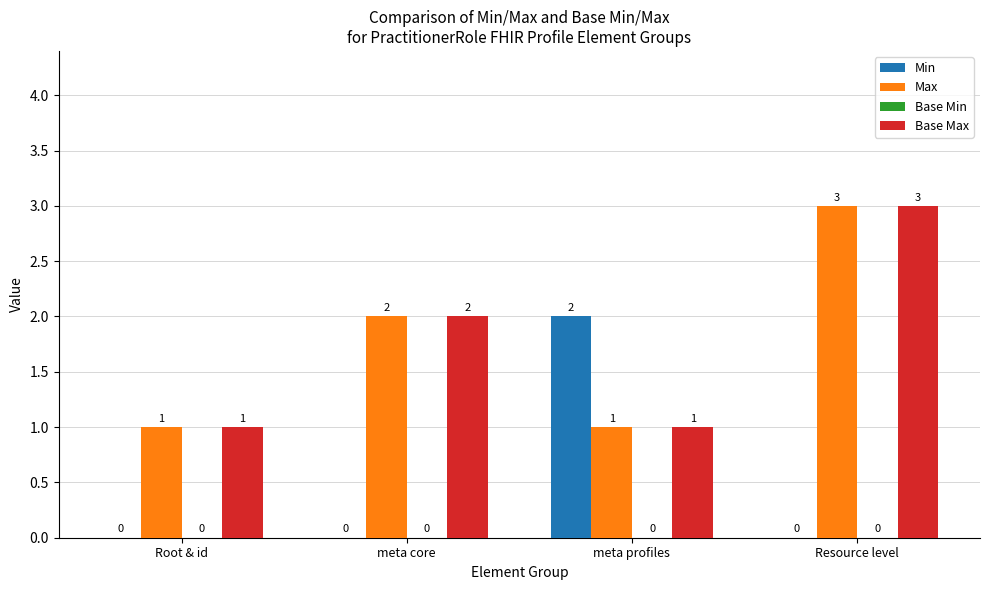

Which series changed the most between meta core and meta profiles?

Min